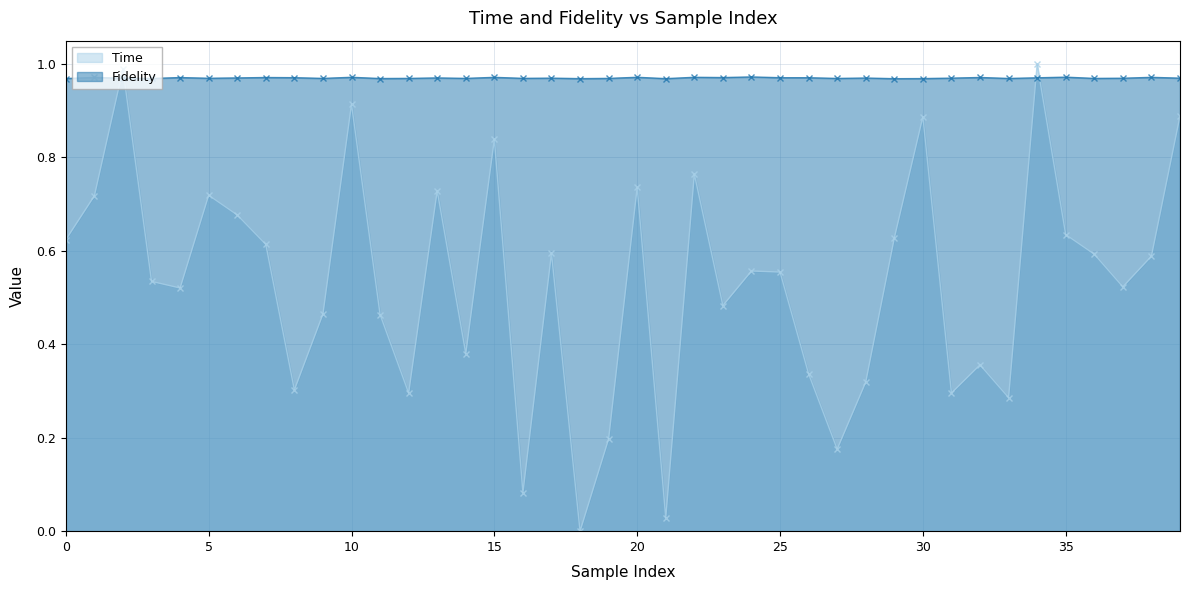

Count the number of data series in this chart.

2